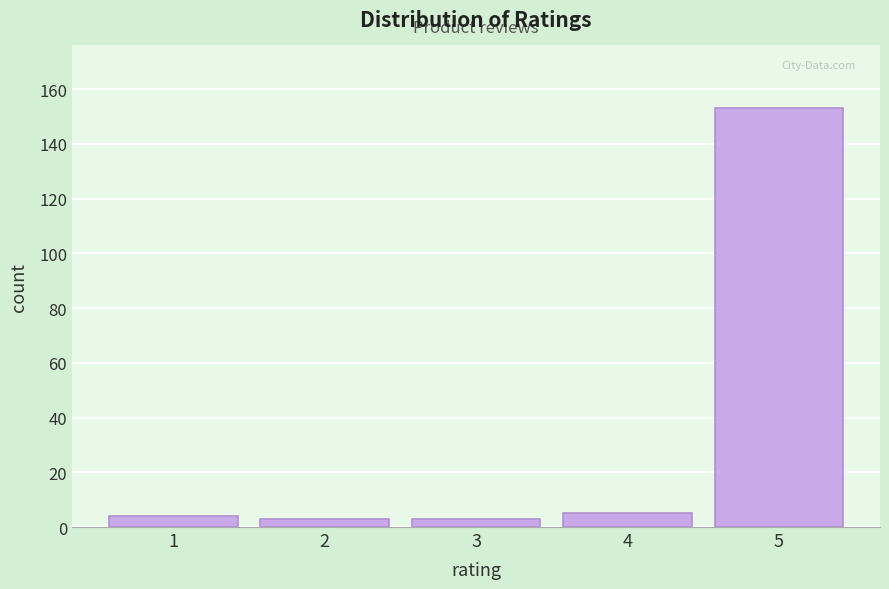

Reading right to left, what are all the values shown in this chart?

5=153	4=5	3=3	2=3	1=4